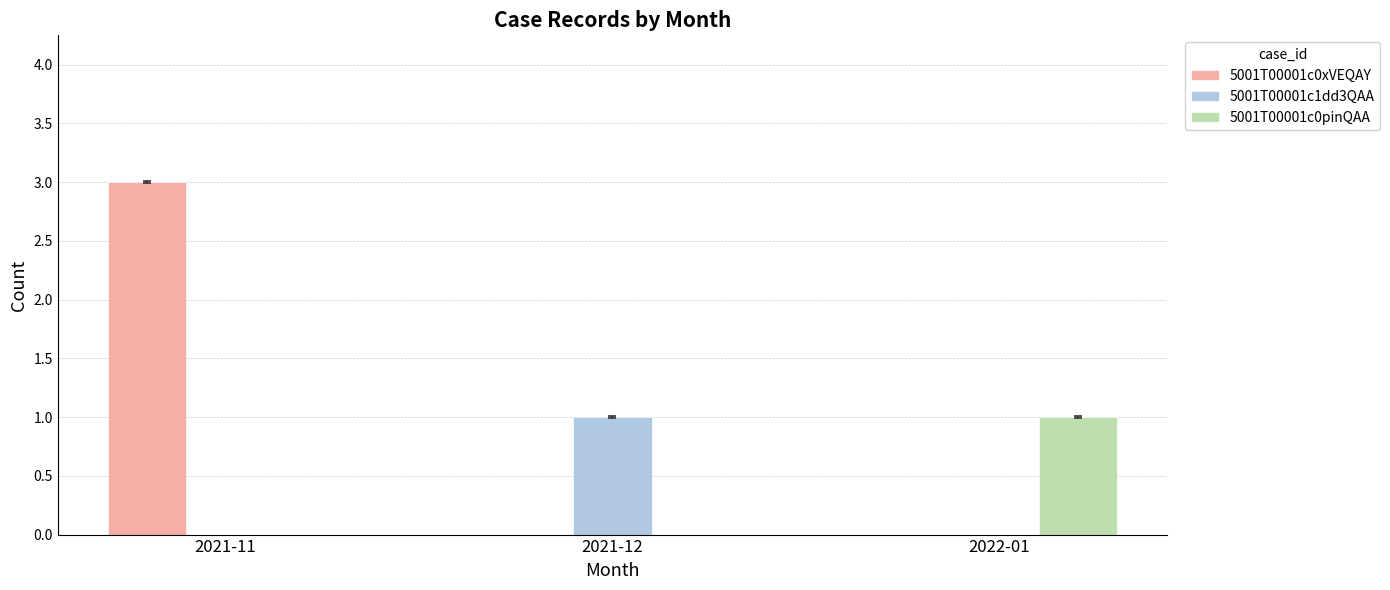

True or false: 5001T00001c0xVEQAY has a value of -1 at 2021-12.

False